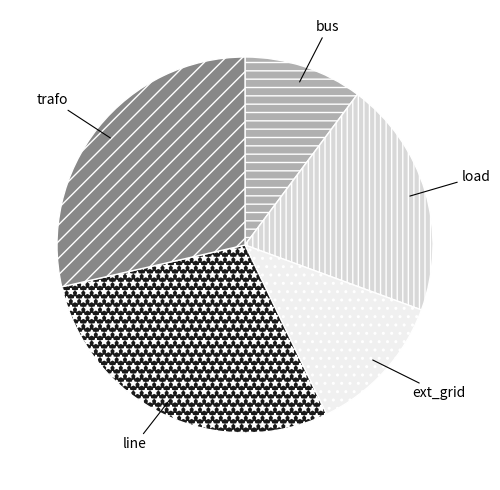

Which category has the smallest portion of the pie?

bus